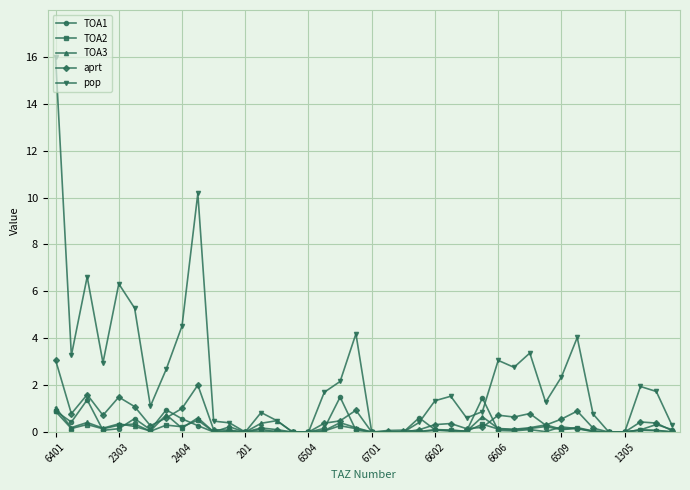

What is the value of the pop point at the 28th from the left?

0.9